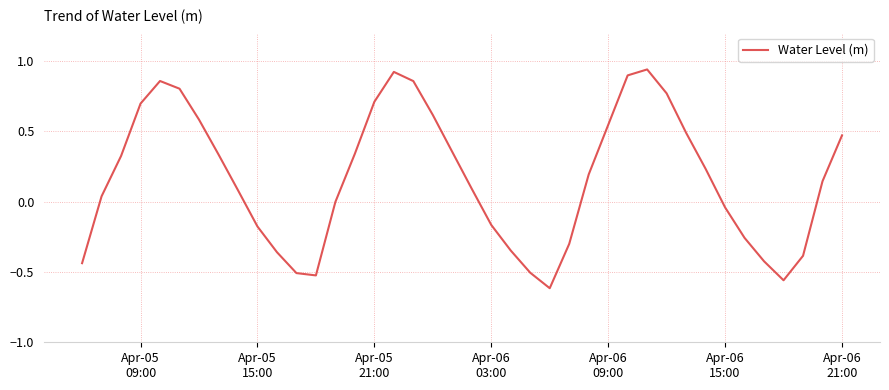

How many categories are shown in the chart?

40